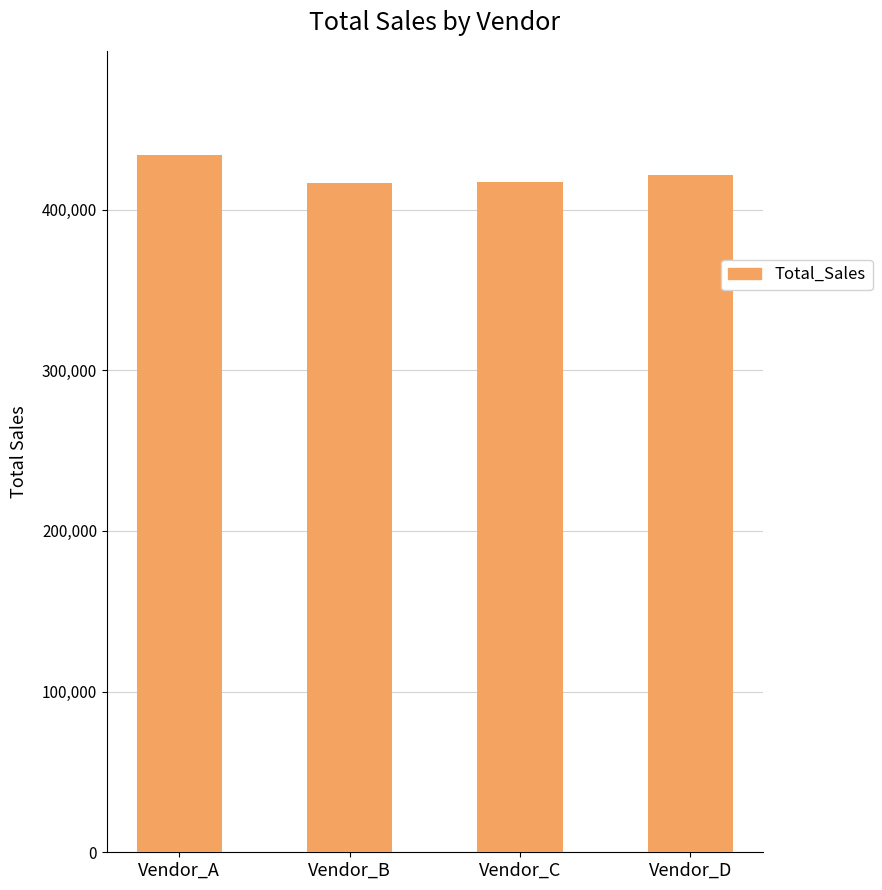

What is the value of the 1st bar from the left?

433732.4